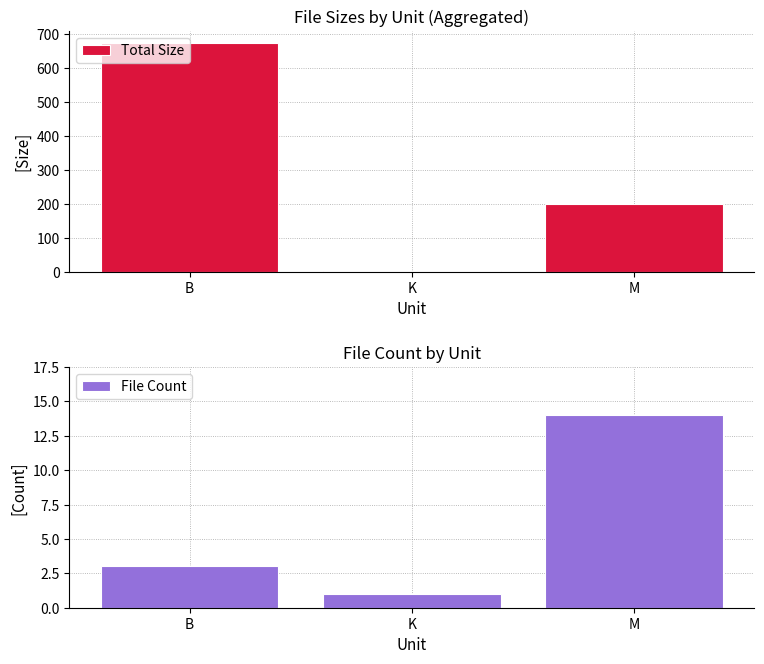

What is the difference between the highest and lowest values at K?

0.1